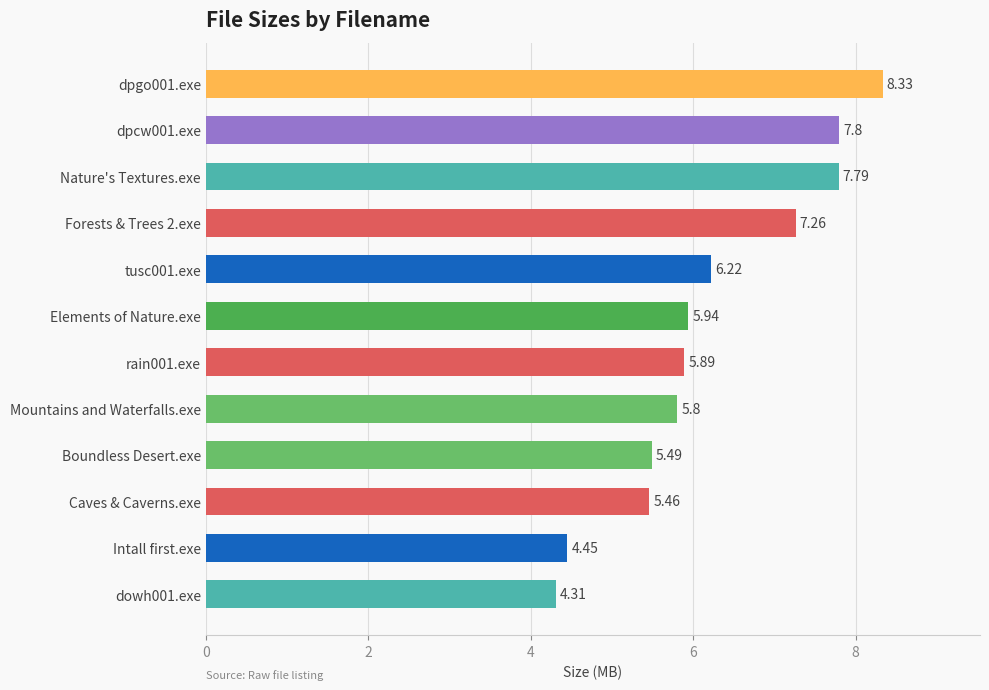

Approximately how many times larger is the value at Intall first.exe compared to Nature's Textures.exe?

0.6